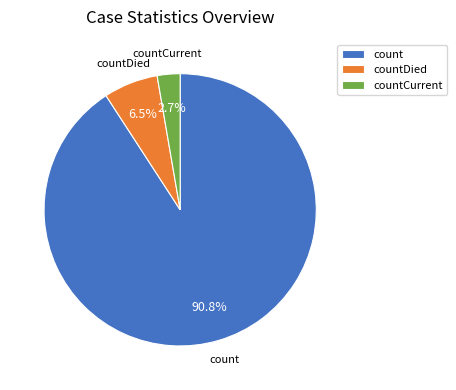

What is the ratio of the value at countCurrent to the value at countDied?

0.4